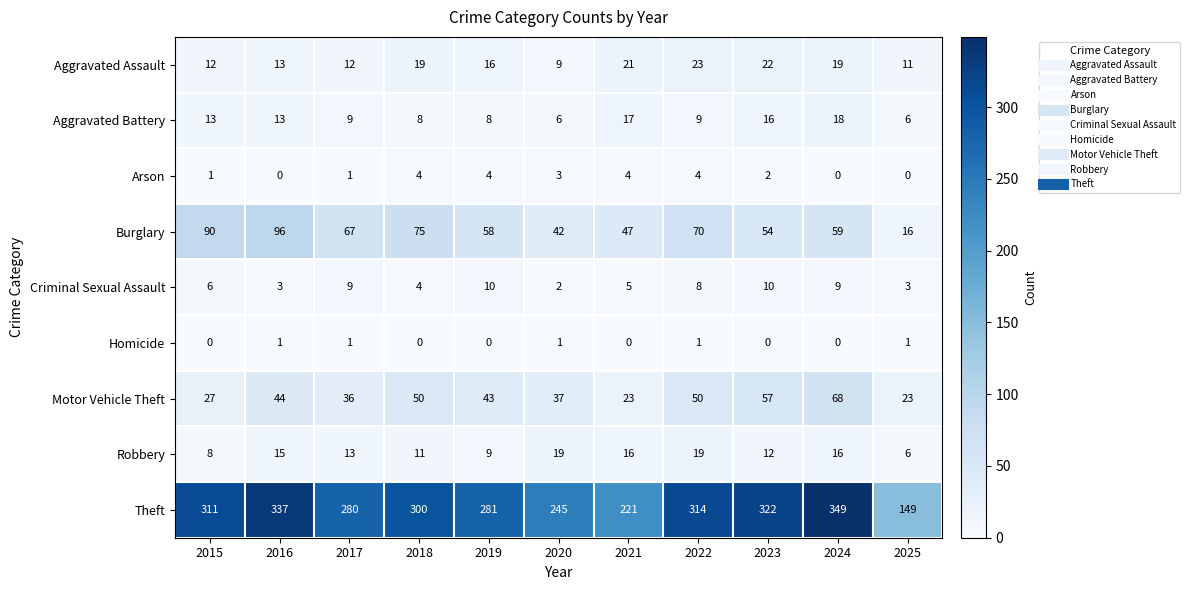

What is the greatest value displayed?

349